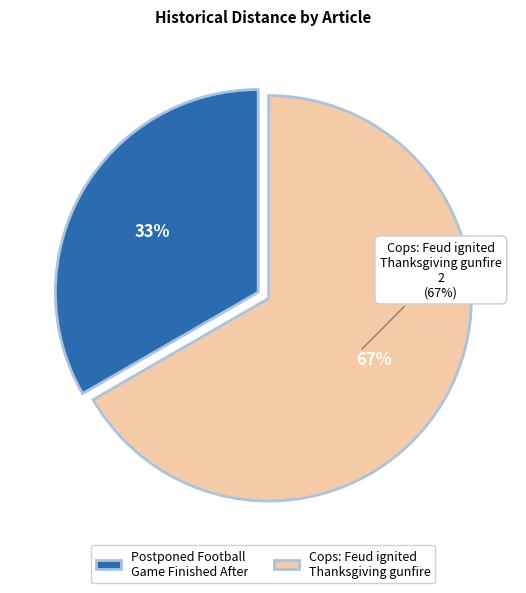

Is it true that Cops: Feud ignited Thanksgiving gunfire is 67% of the pie?

True